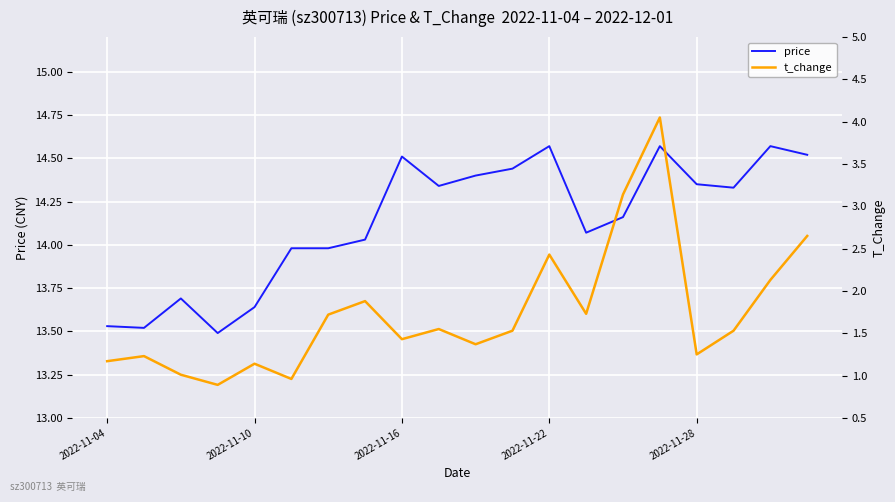

How many data points in price are above 14?

13